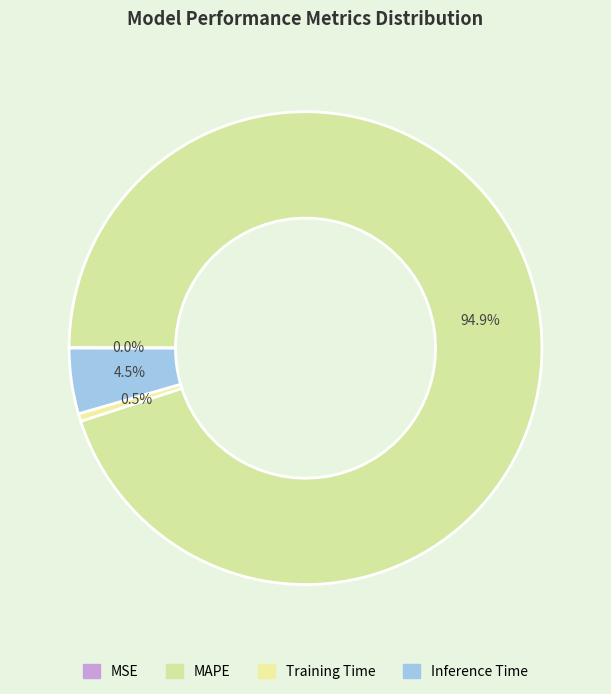

Which category has the biggest portion of the pie?

MAPE